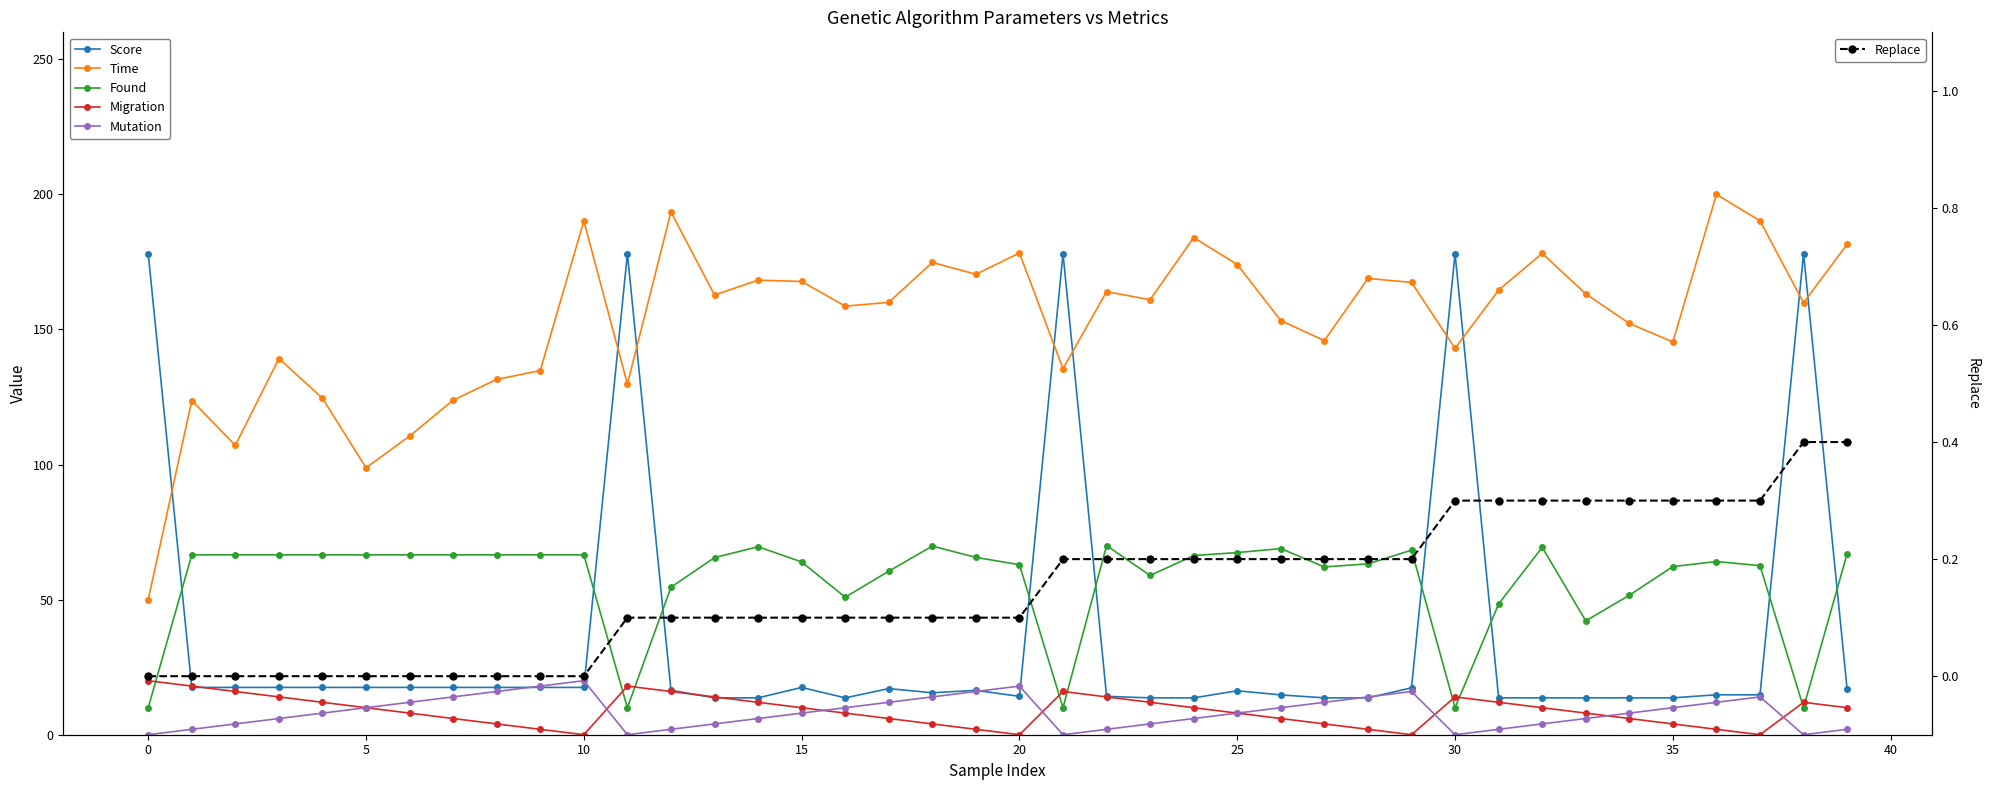

Does the chart have visible grid lines?

No